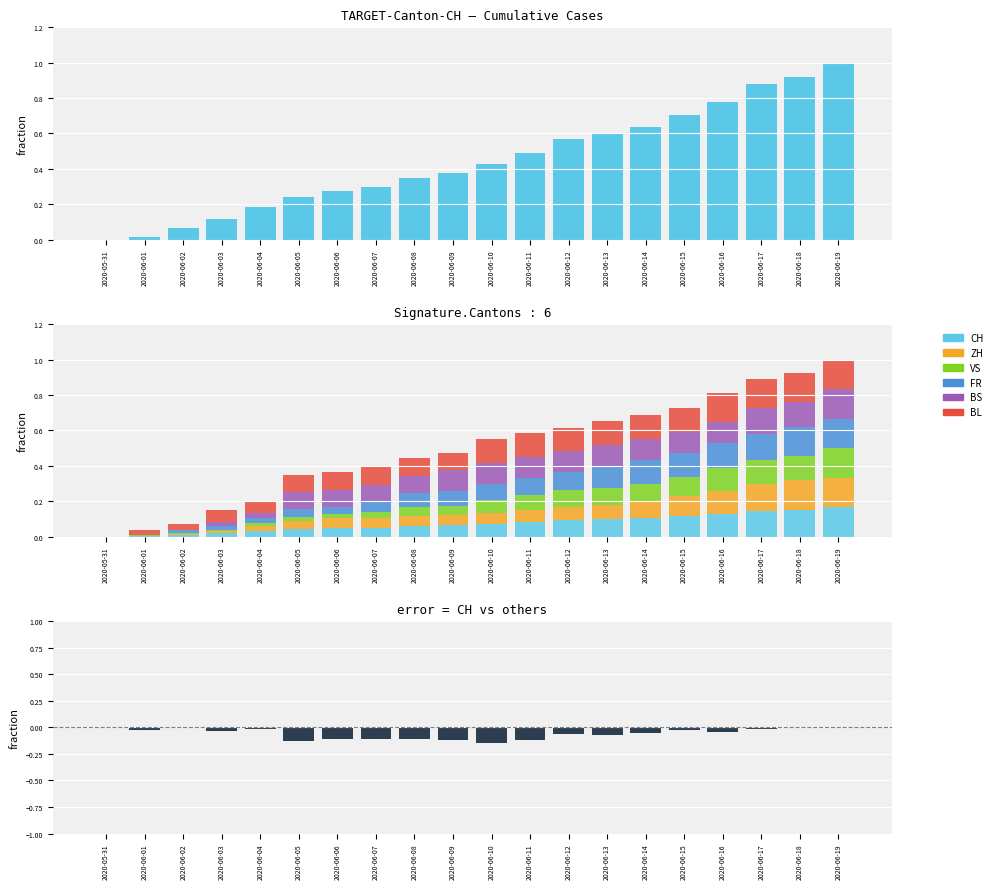

The value of BS at 2020-06-17 is 0.1. True or false?

True